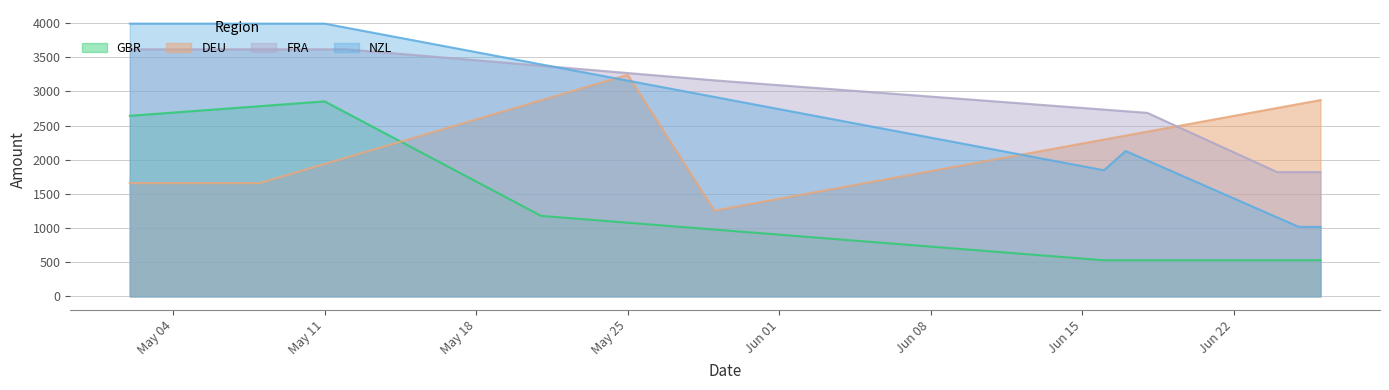

True or false: NZL has more than 0 points higher than both neighbors.

True